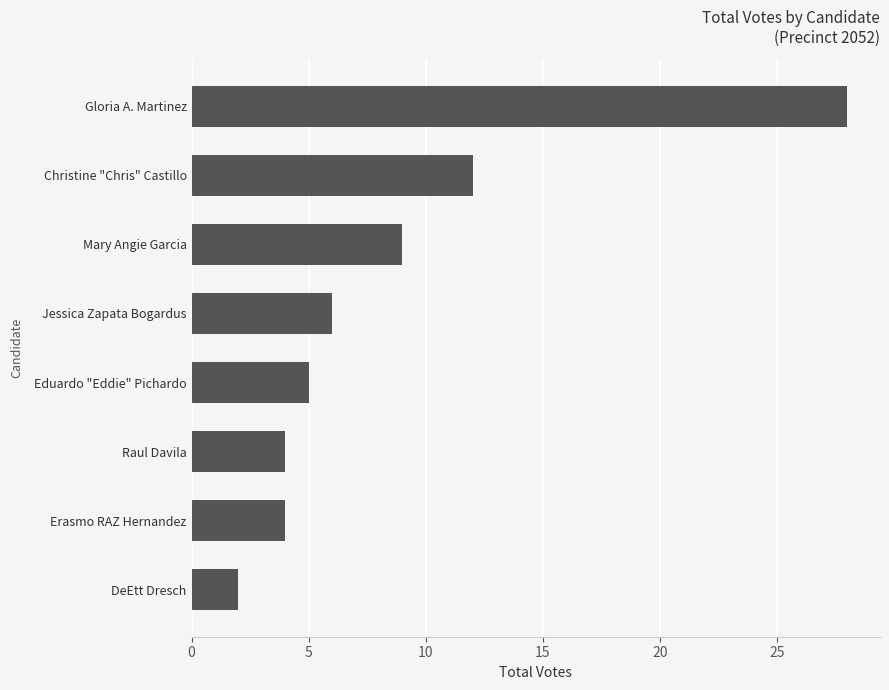

What is the difference between the maximum and minimum values?

26